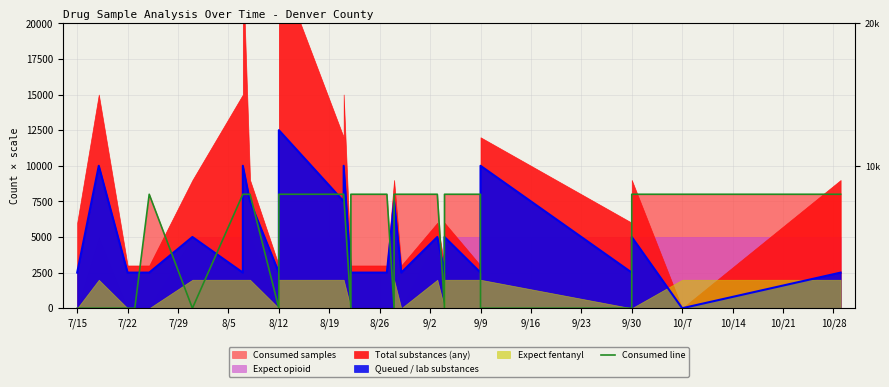

How many lines are shown in the chart?

1